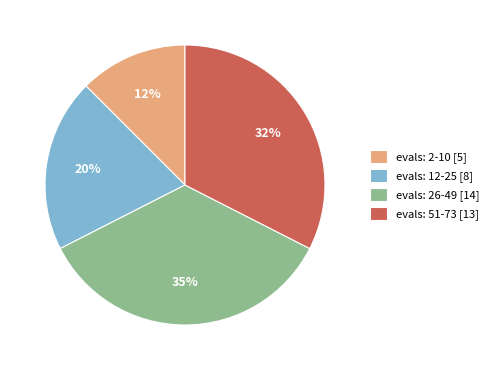

Count the number of slices in the pie.

4